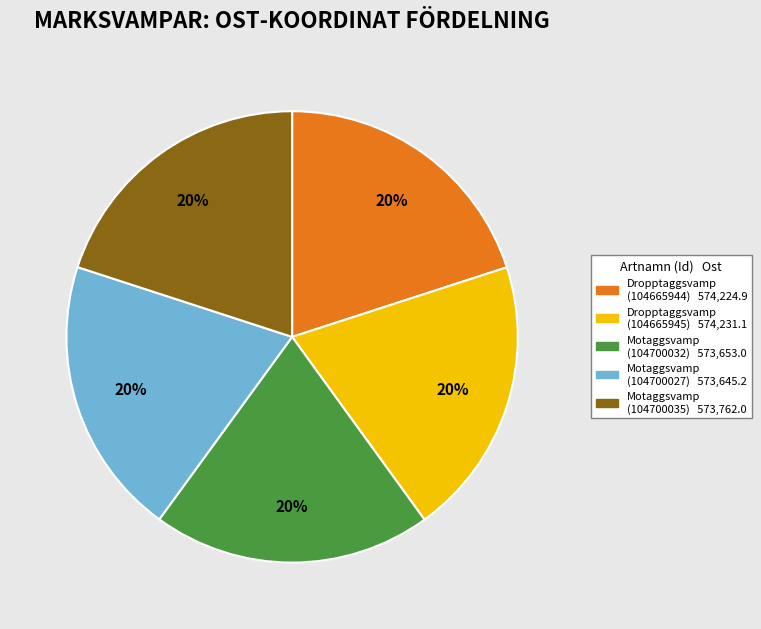

Is it true that Motaggsvamp (104700027) is 11% of the pie?

False